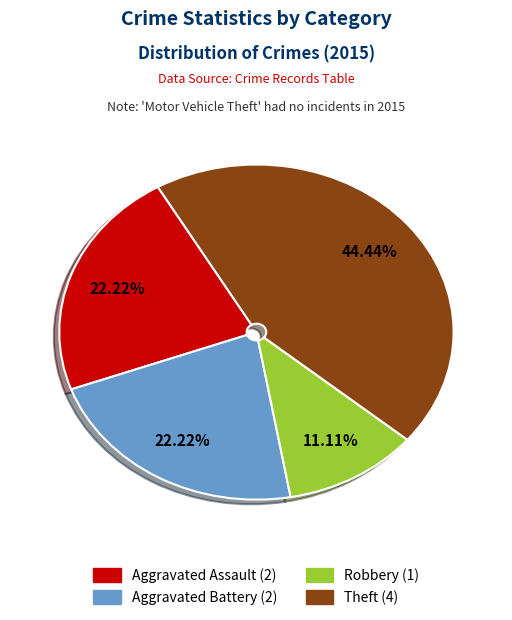

To the nearest percent, what is the difference between the largest and smallest slice percentages?

33%